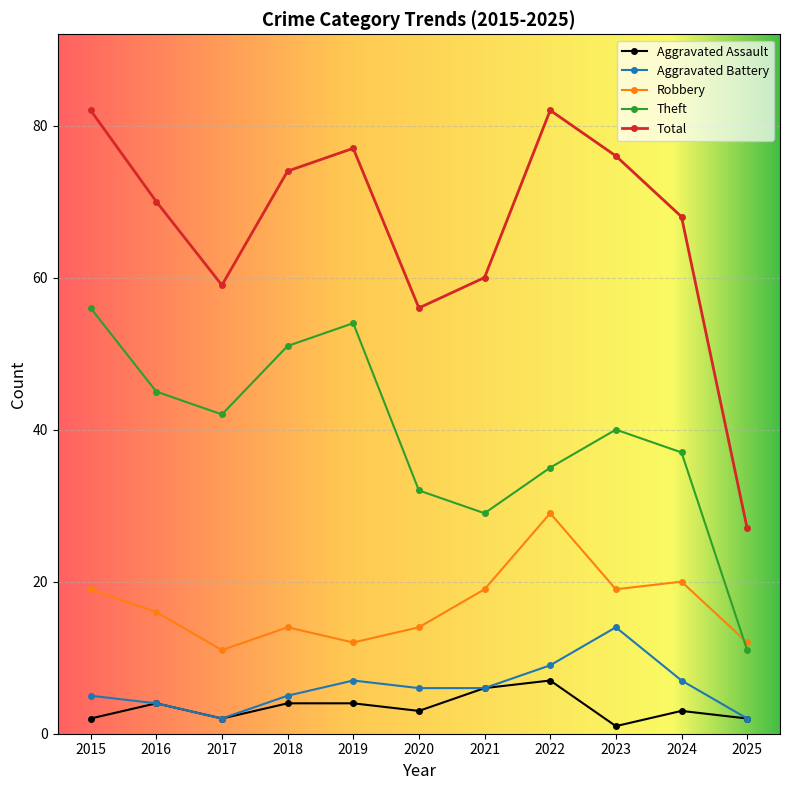

What is the spread (max minus min) of values at 2021?

54